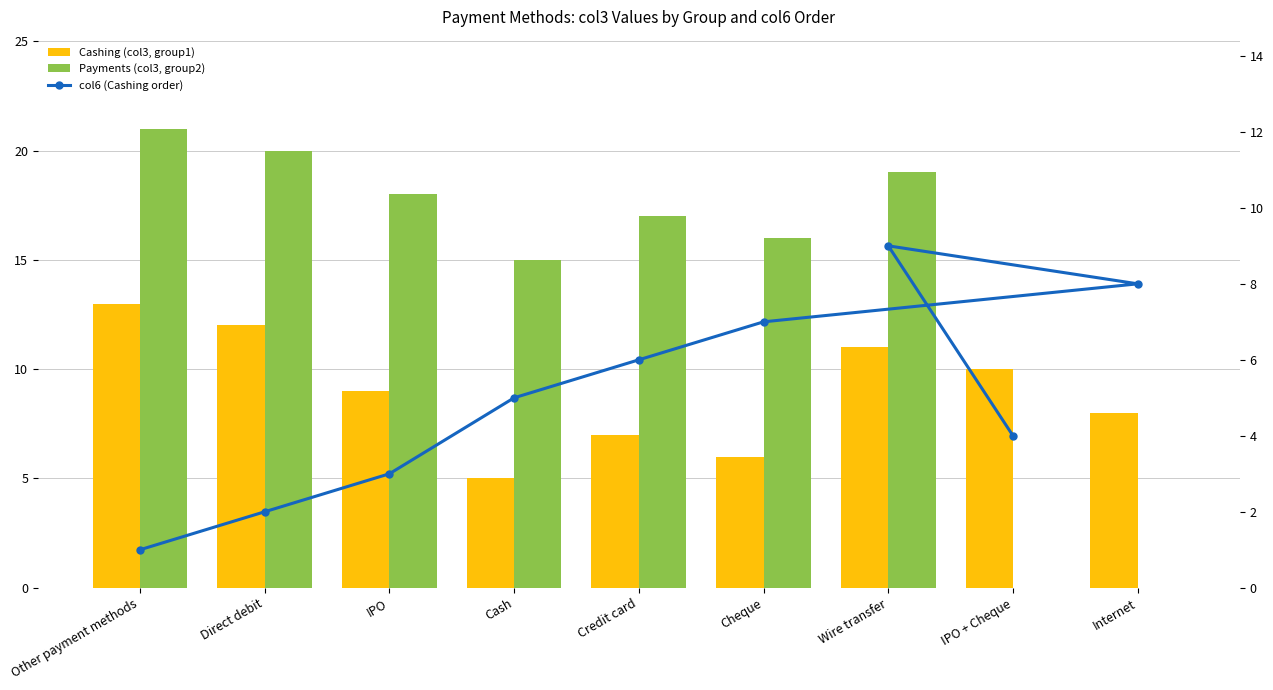

What is the spread (max minus min) of values at Internet?

8